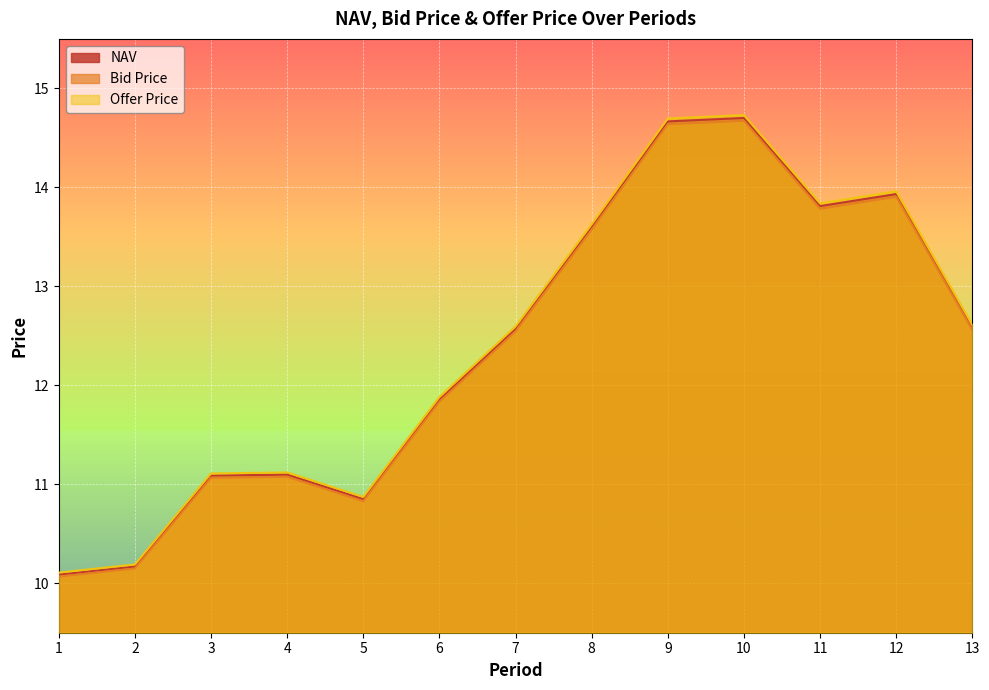

Rank the categories by NAV value from lowest to highest.

1, 2, 5, 3, 4, 6, 7, 13, 8, 11, 12, 9, 10